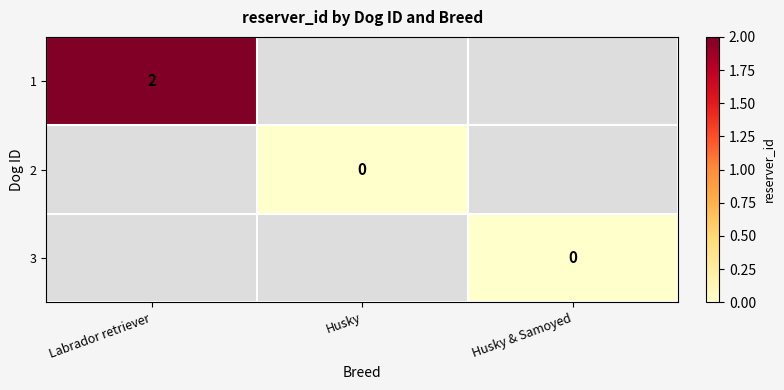

Is the value of 2 at Husky greater than the value of 1 at Labrador retriever?

No